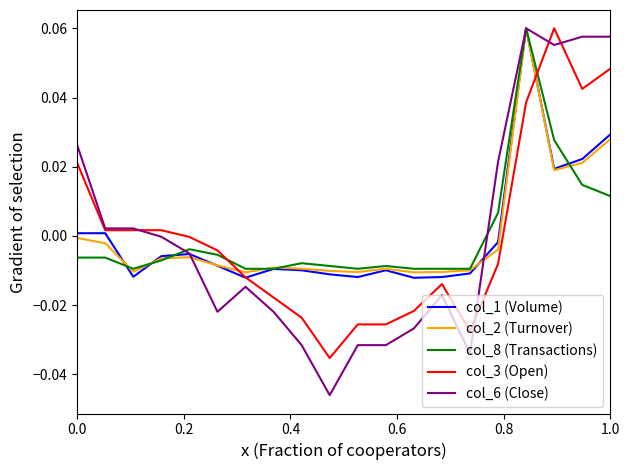

Which series has the widest spread of values?

col_6 (Close)